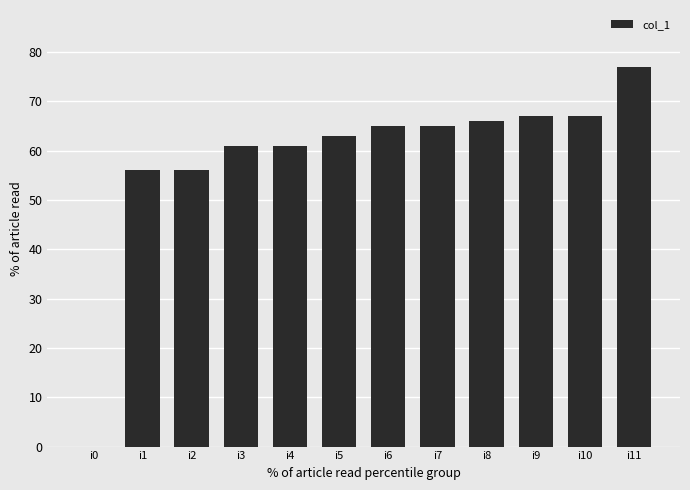

What is the sum of the values at i11 and i1?

133